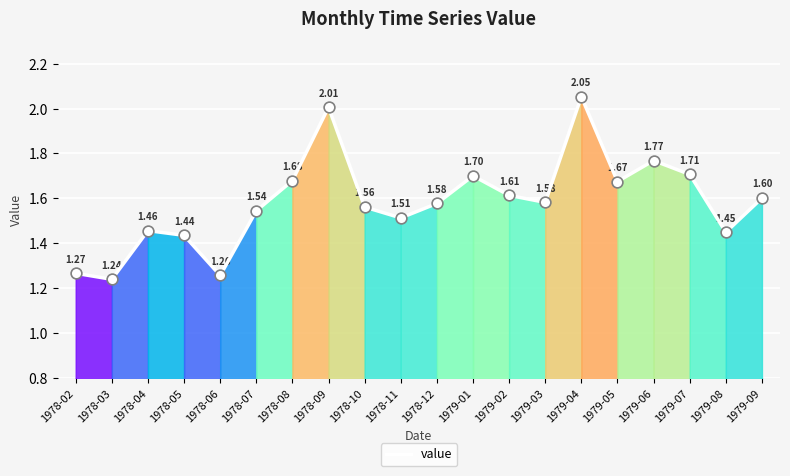

What is the change in value from 1978-02 to 1979-07?

+0.4